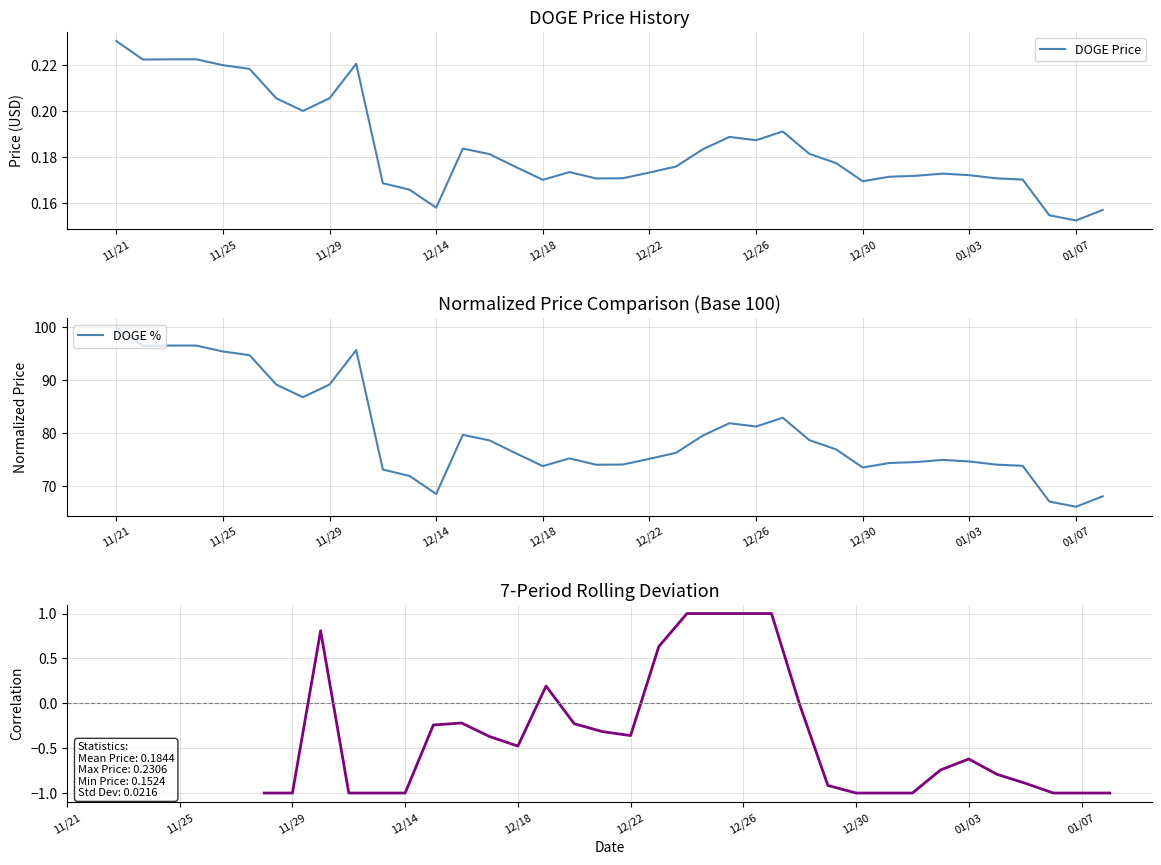

How many values are between 0 and 1?

38